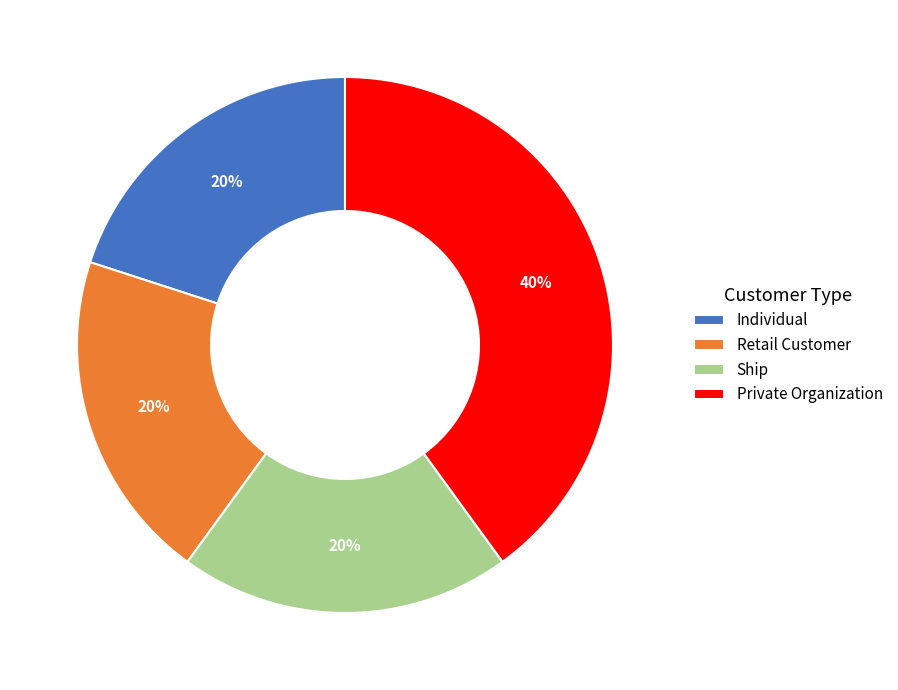

True or false: Retail Customer accounts for 20% of the total.

True